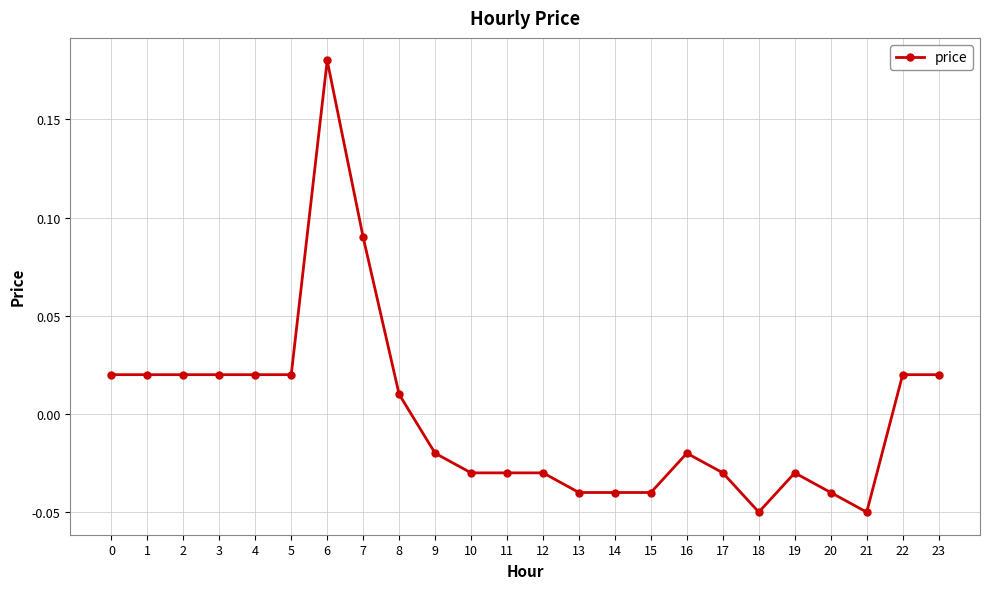

How many values are below zero?

13